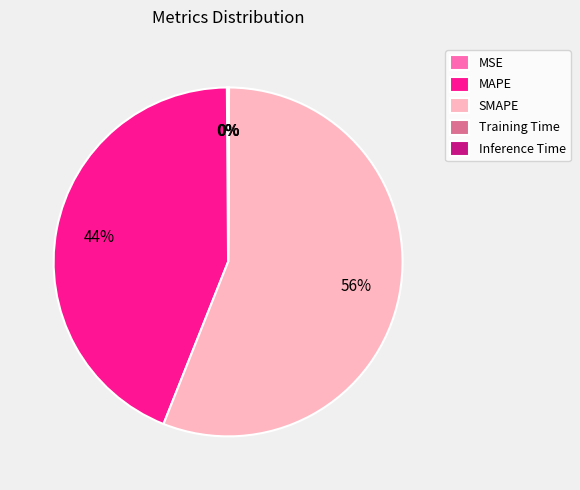

Which slice is the largest?

SMAPE